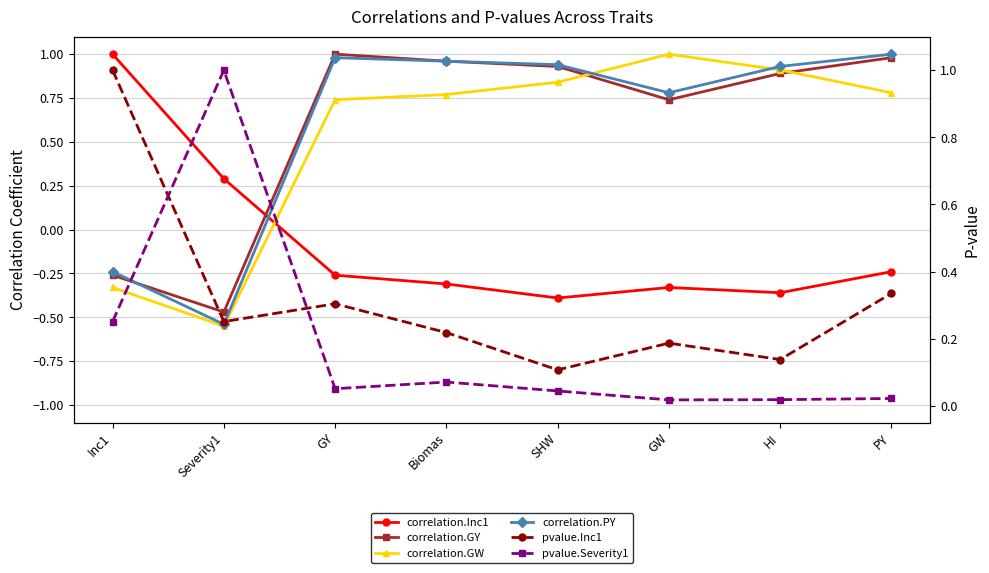

The value of pvalue.Inc1 at Biomas is 0.2. True or false?

True